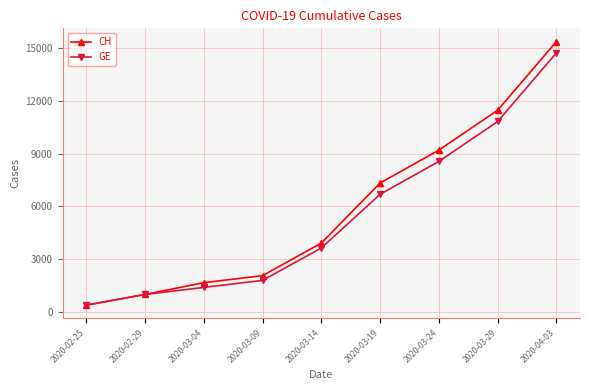

What is the lowest value of the GE series?

375